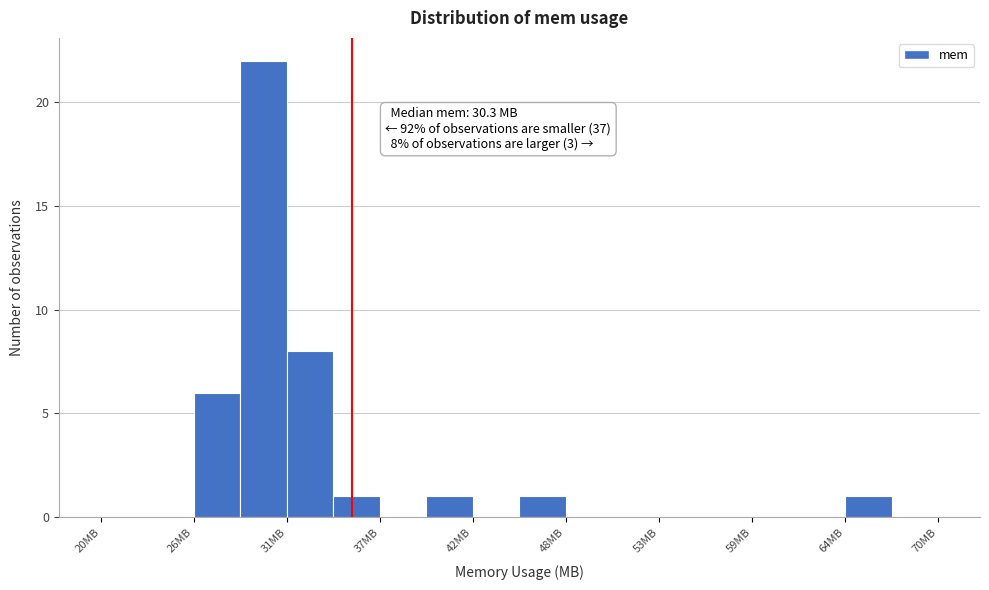

Around what value on the x-axis is the tallest bar? Give the approximate position of its centre, as read against the axis.

30